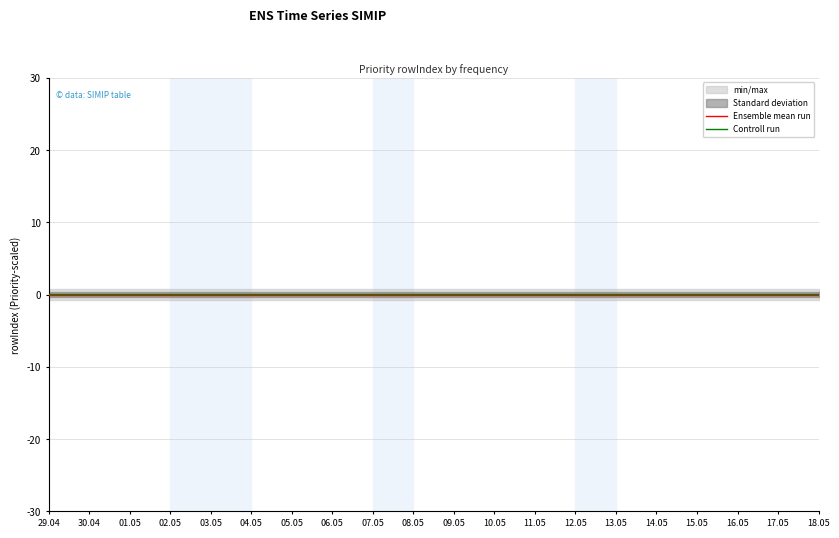

At which category is the sum across all series the highest?

29.04